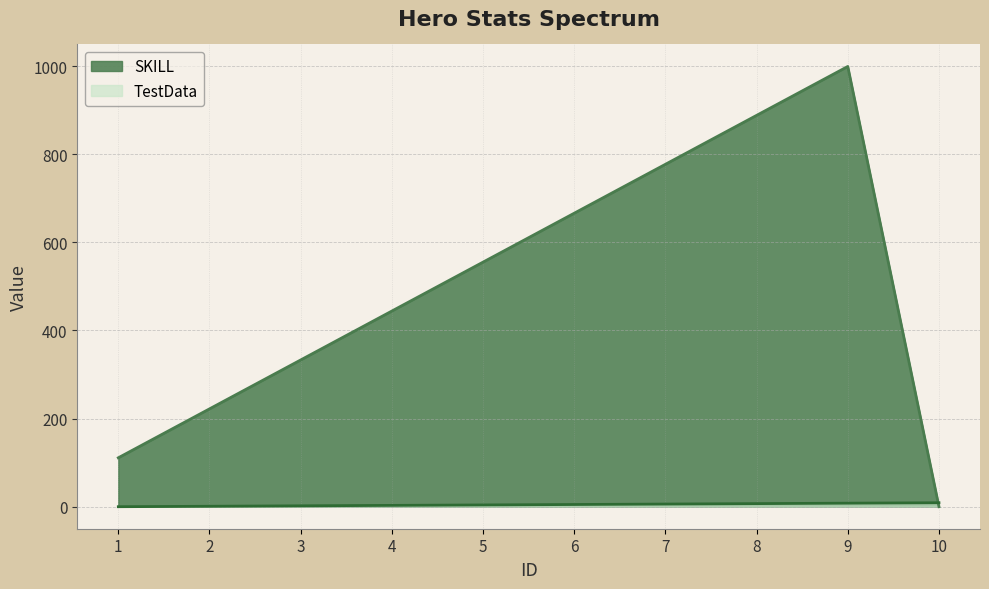

What is the difference between the maximum and second lowest values in the SKILL series?

888